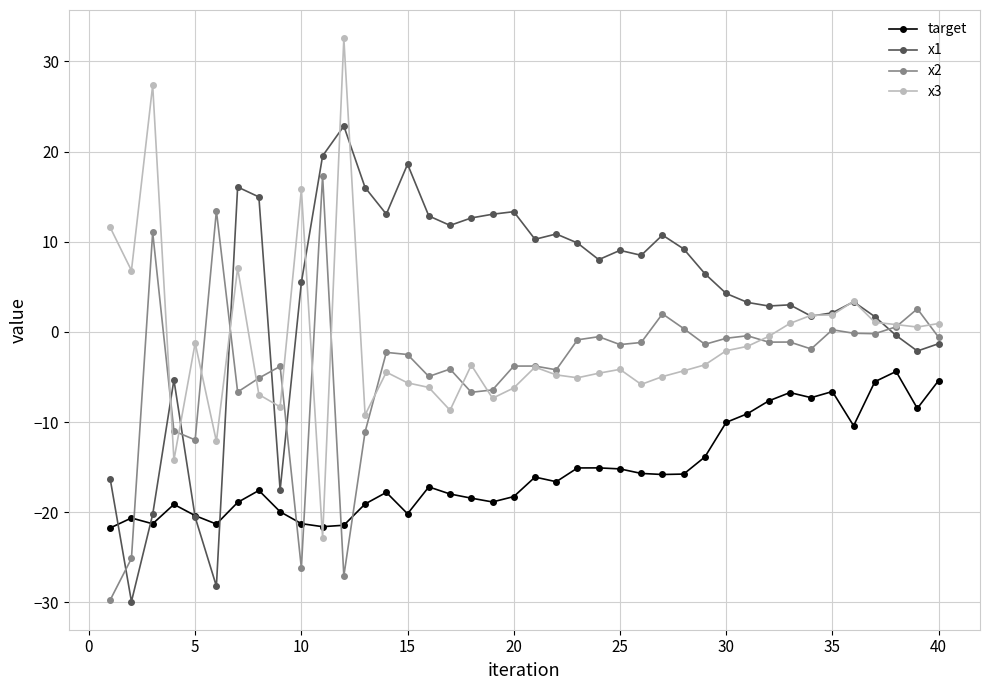

What is the difference between the maximum and minimum values in the x3 series?

55.4